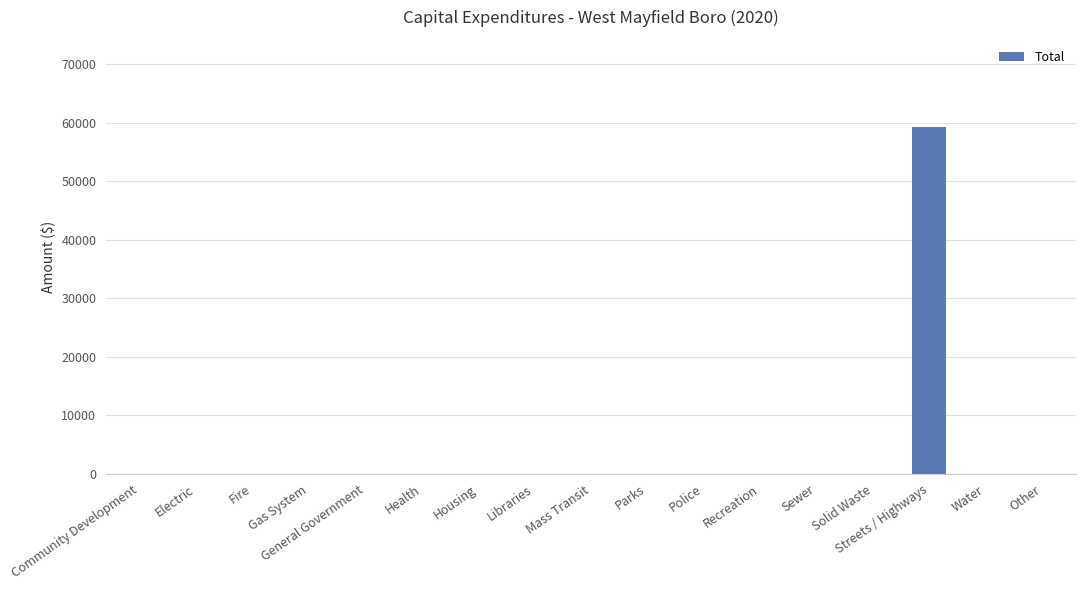

What is the greatest value displayed?

59317